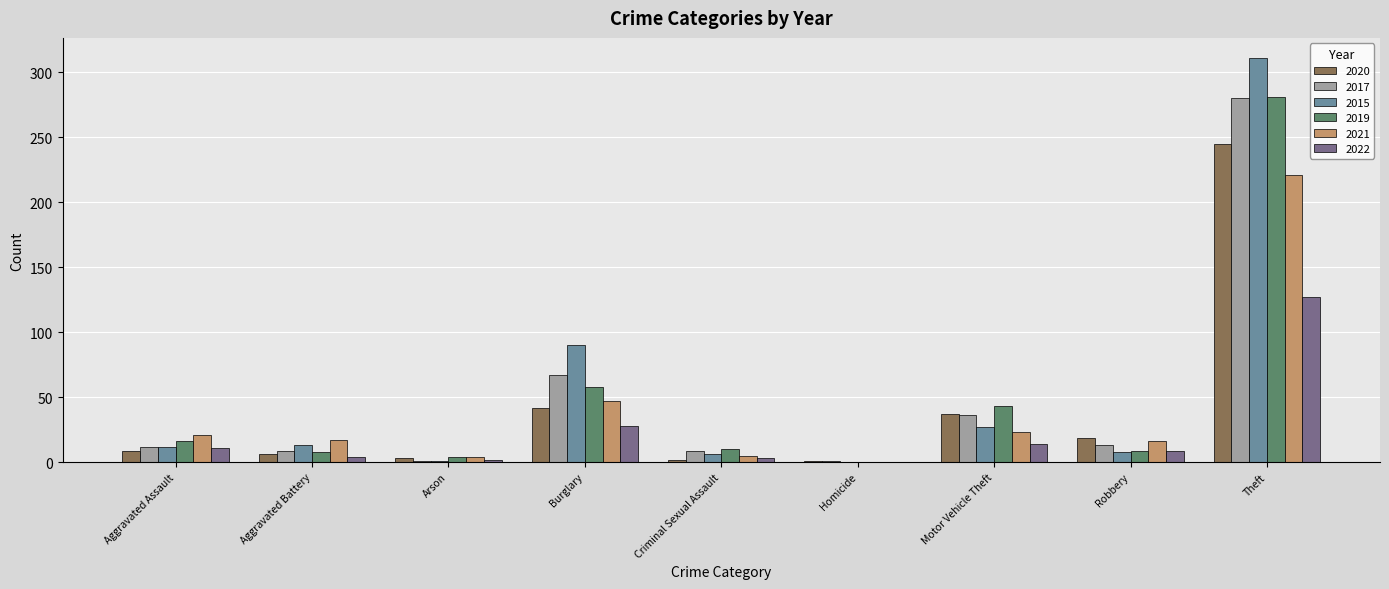

Which series has the largest range (max minus min)?

2015